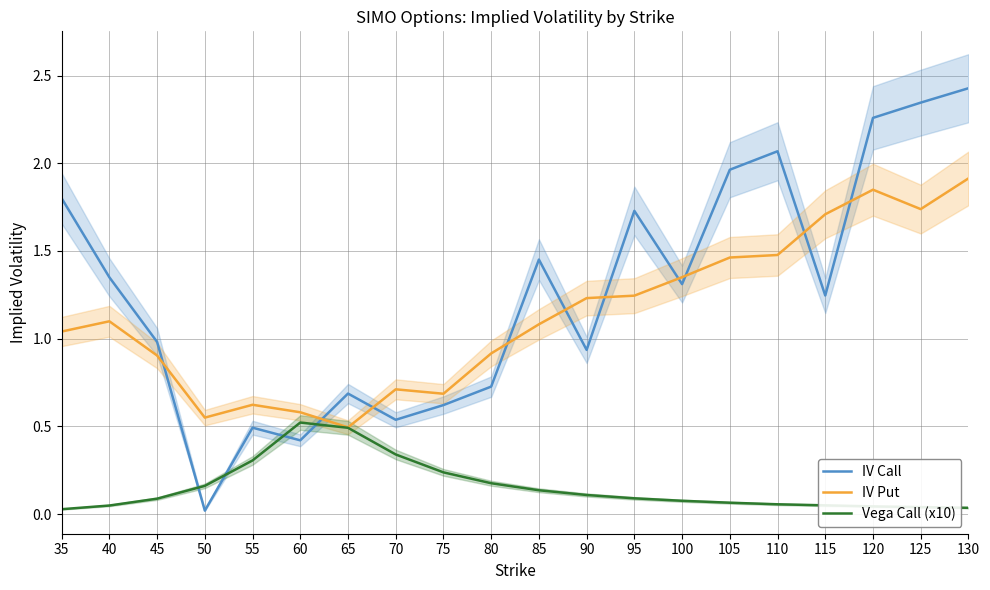

What is the difference between the maximum and second lowest values in the IV Put series?

1.4